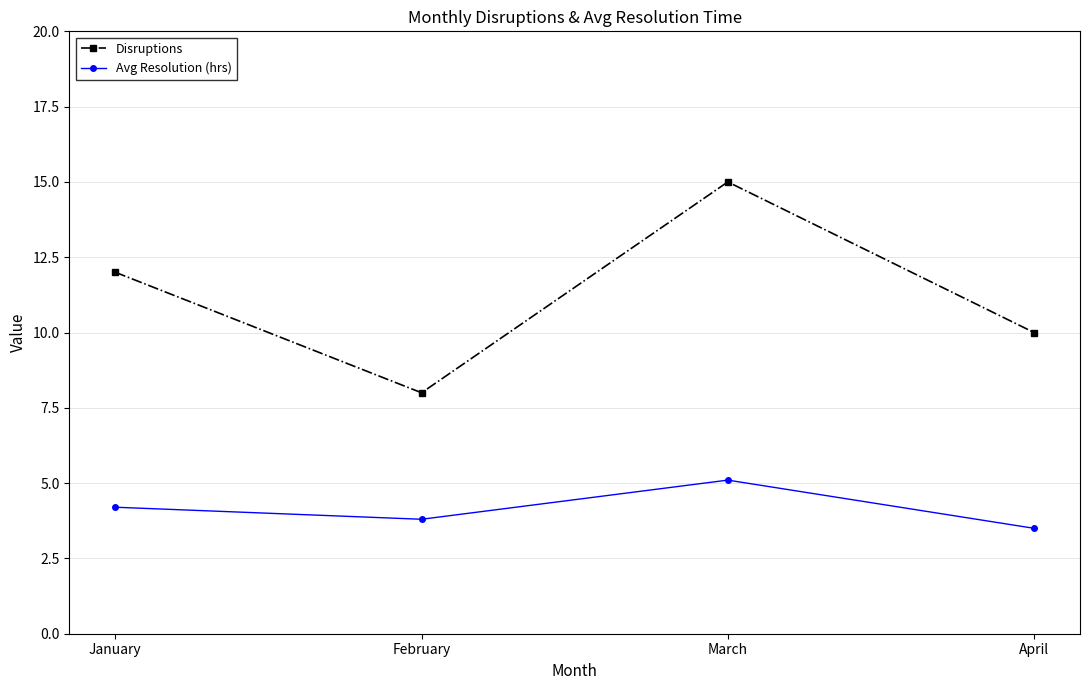

At which label does Avg Resolution (hrs) first exceed 4?

January